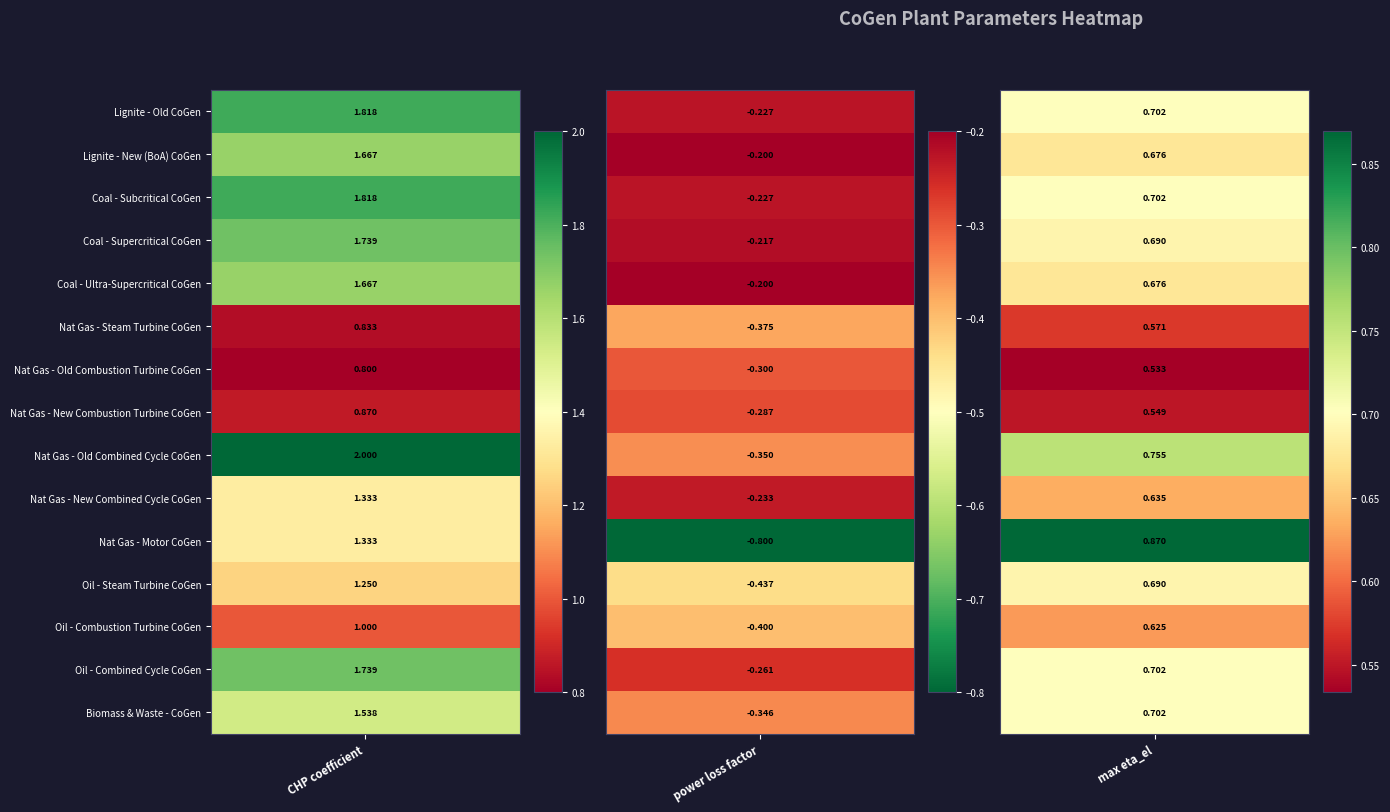

What is the difference between the maximum and minimum values in the Oil - Combined Cycle CoGen series?

2.0